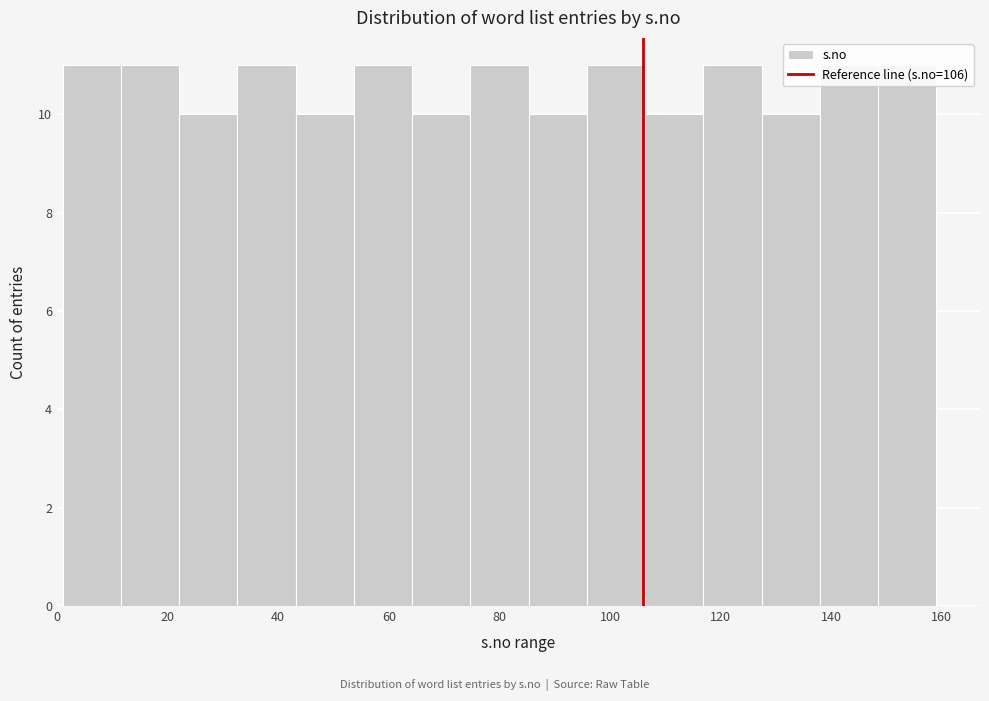

What is the height of the bar covering 64 to 74 on the x-axis? Neither the bar edges nor the heights are printed on the chart, so give them approximately, as read against the axes.

10